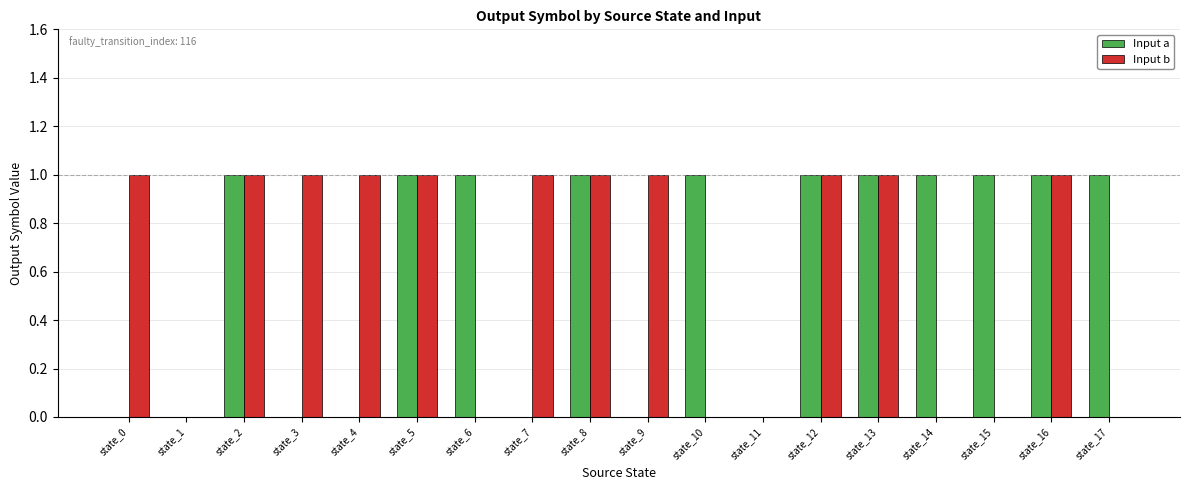

Reading right to left, what are all the values shown in this chart?

Input a: 1	1	1	1	1	1	0	1	0	1	0	1	1	0	0	1	0	0
Input b: 0	1	0	0	1	1	0	0	1	1	1	0	1	1	1	1	0	1